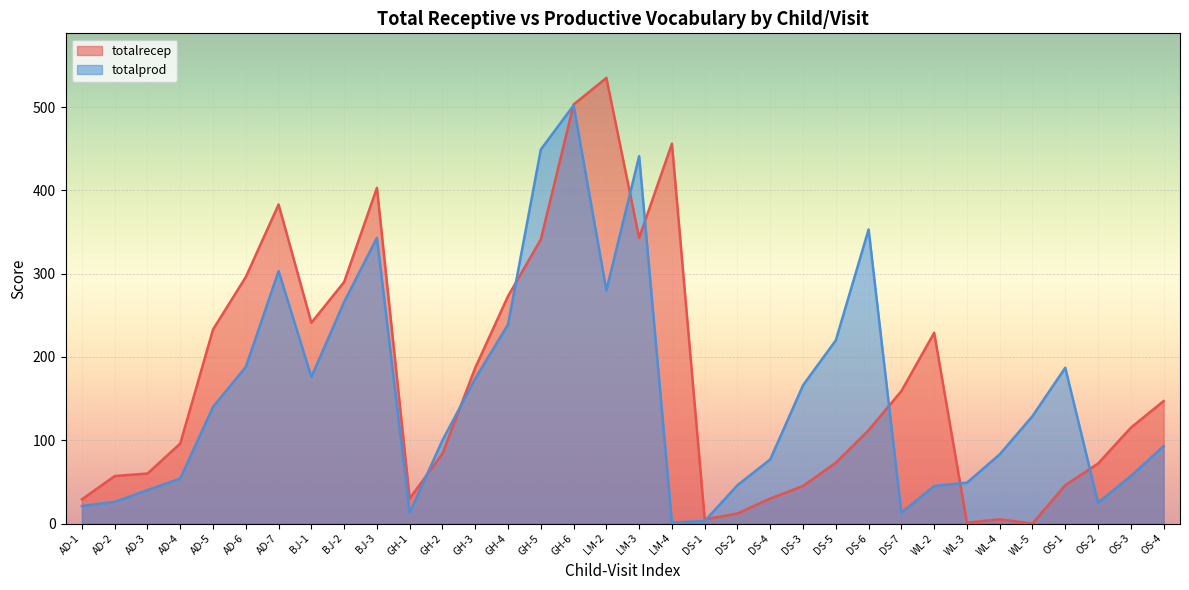

Which series has the largest total across all categories?

totalrecep